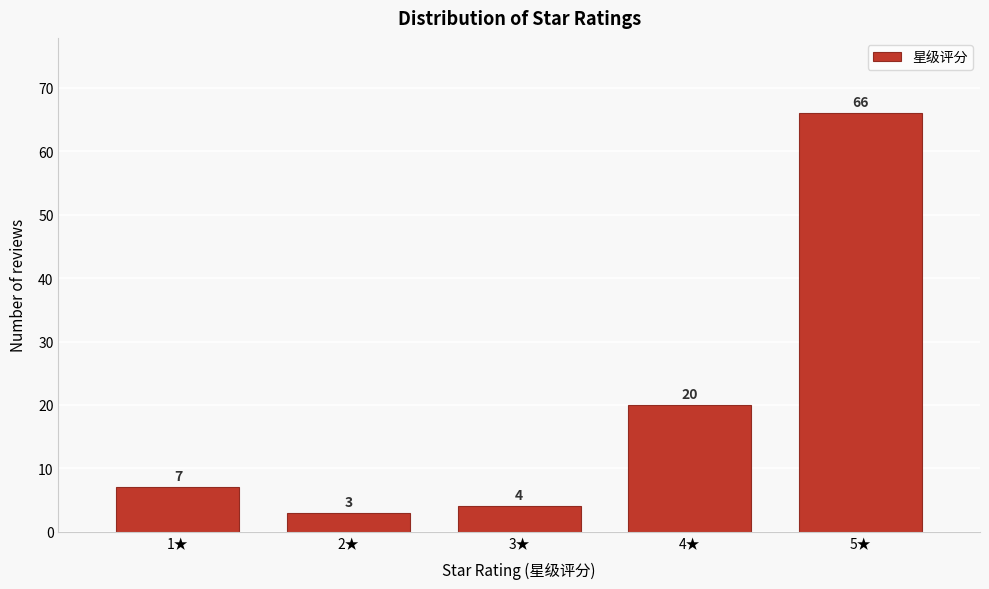

Reading left to right, what are all the values shown in this chart?

7	3	4	20	66